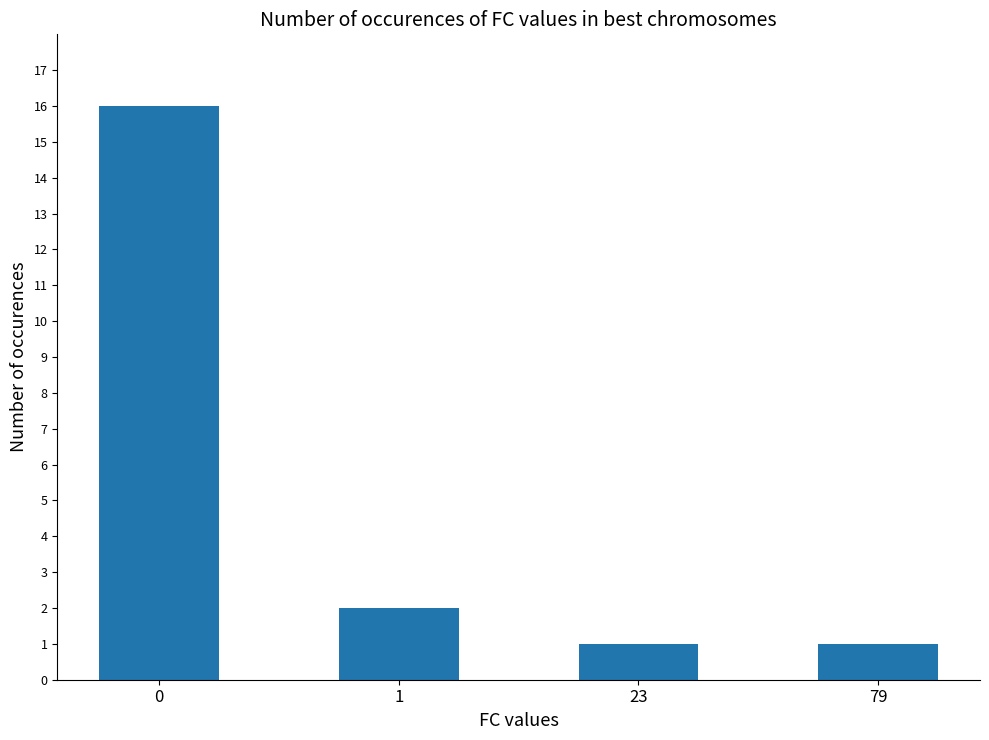

How many series are shown in this chart?

1